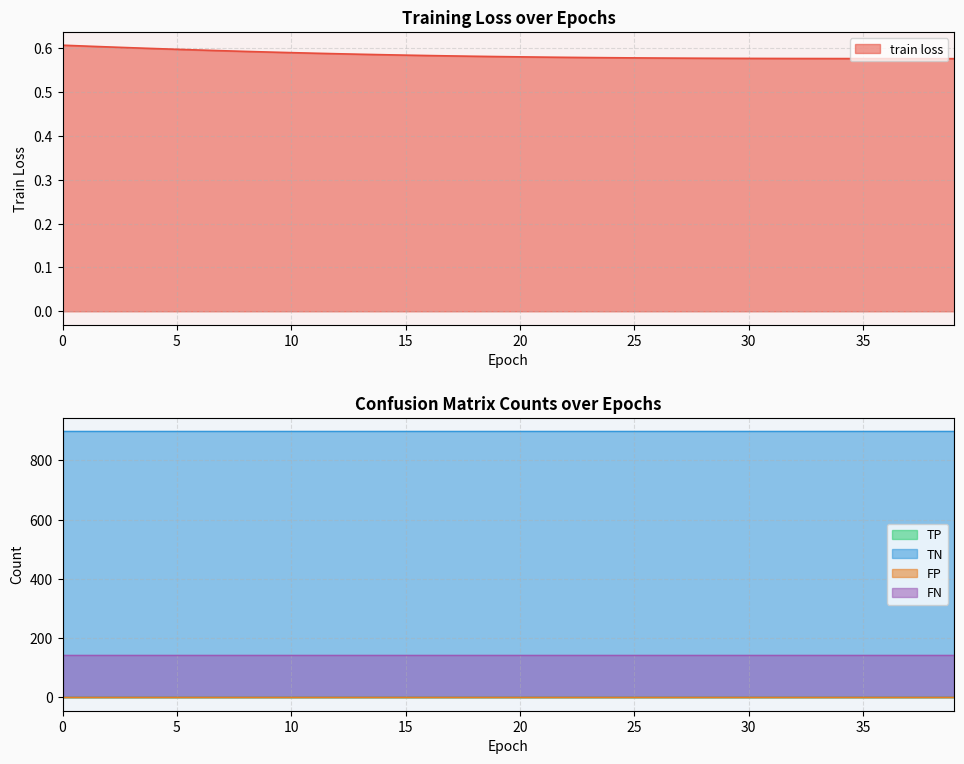

True or false: FP and TP cross at least once.

False